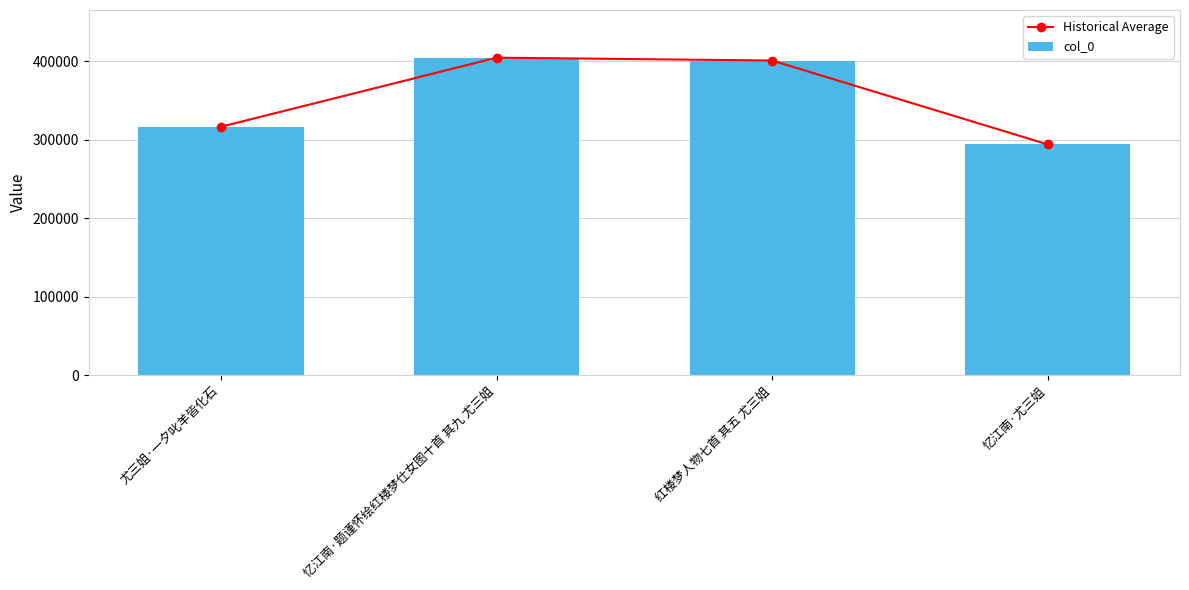

At which category is the sum across all series the highest?

忆江南·题谨怀绘红楼梦仕女图十首 其九 尤三姐